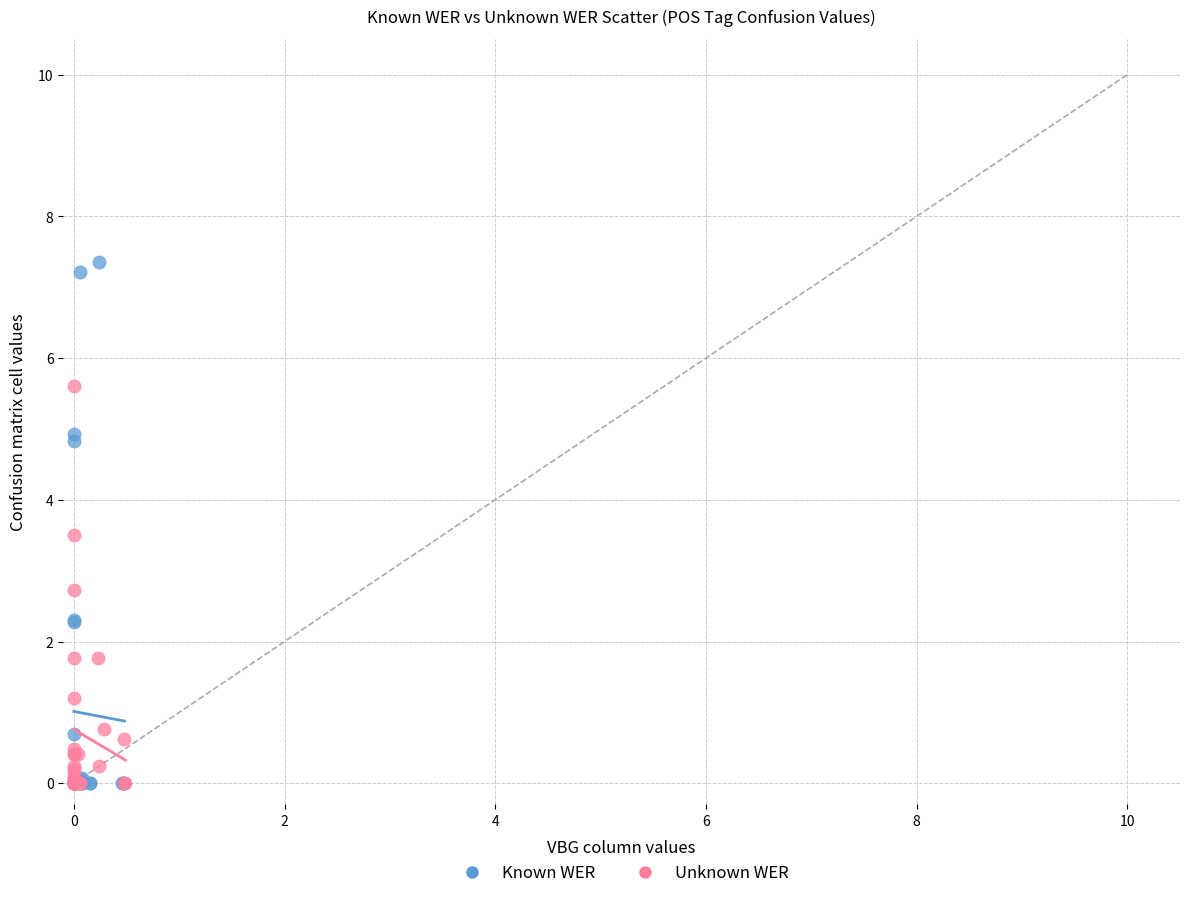

Which series reaches the maximum Y coordinate?

Known WER